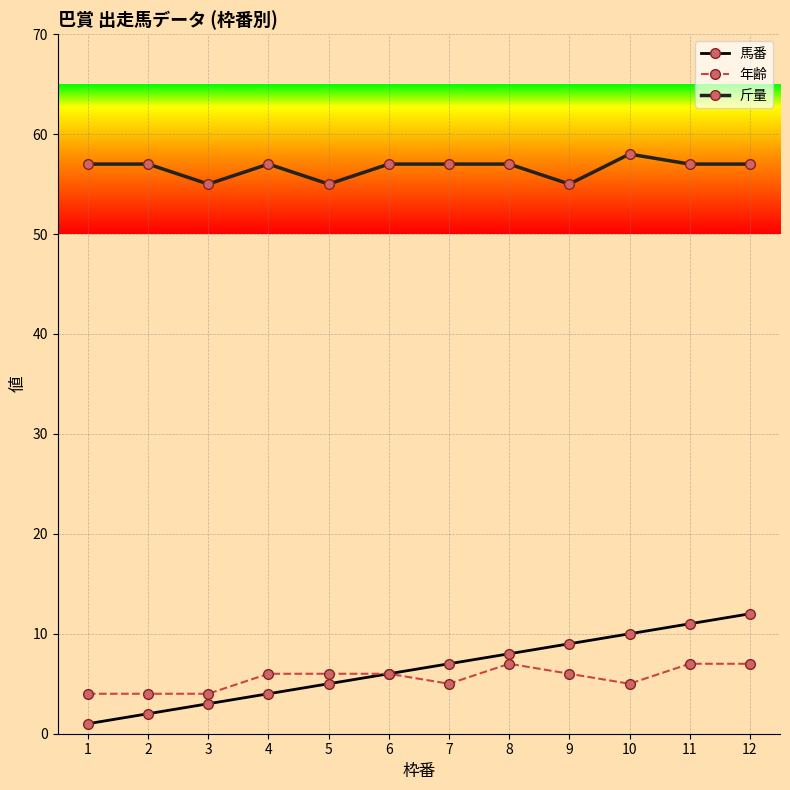

What value does the 馬番 series have at 4?

4